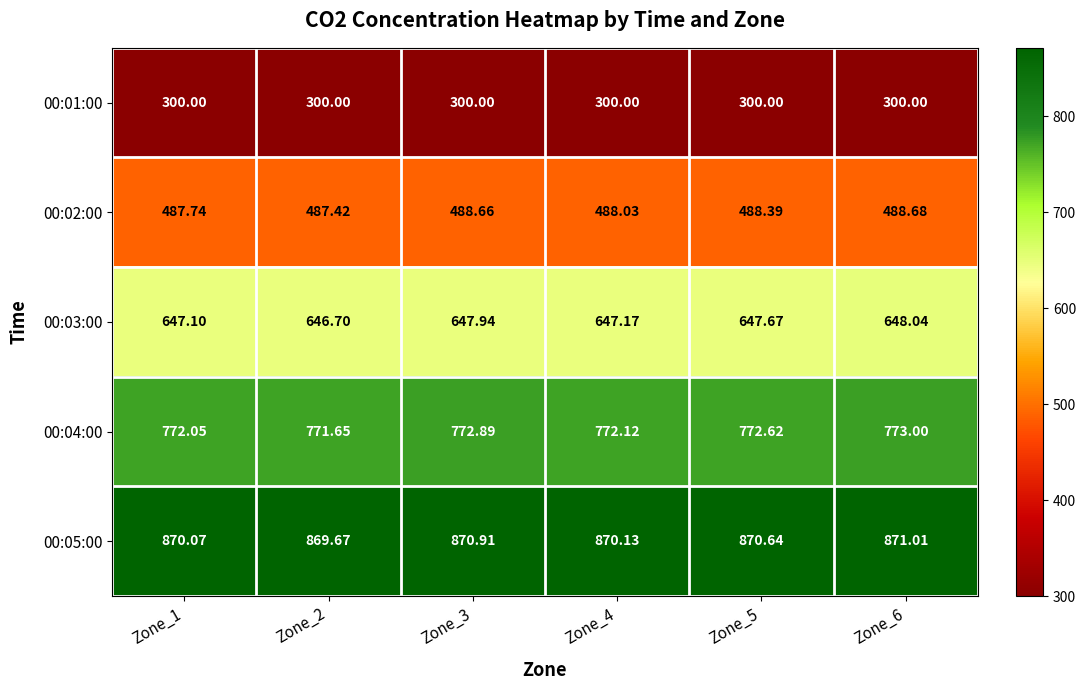

Is the value of 00:04:00 at Zone_5 greater than the value of 00:05:00 at Zone_1?

No